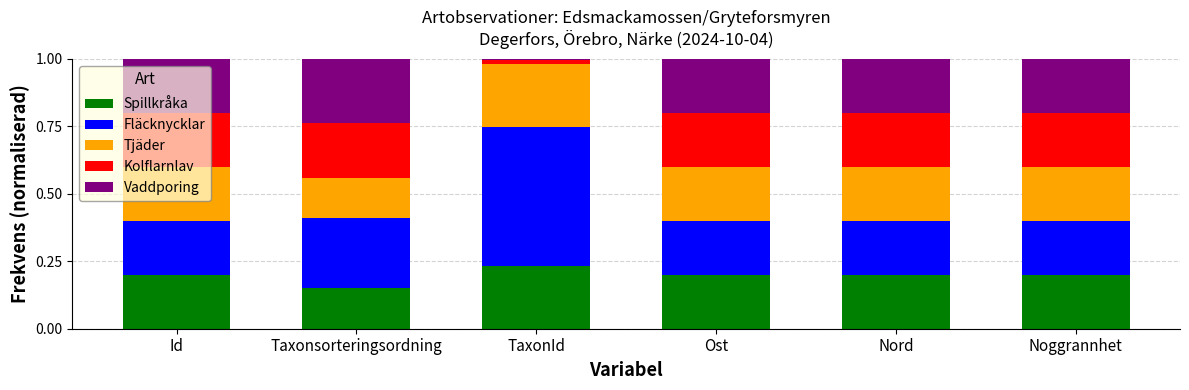

What is the total value across all series at Ost?

1.0